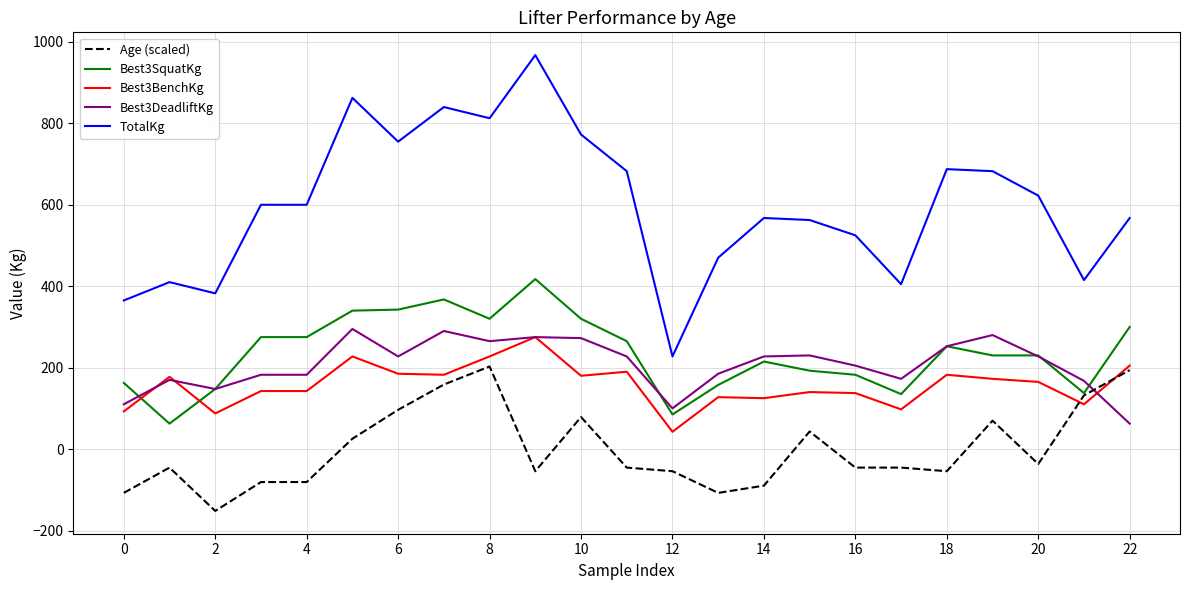

What are all the series names shown in the legend?

Age (scaled), Best3SquatKg, Best3BenchKg, Best3DeadliftKg, TotalKg